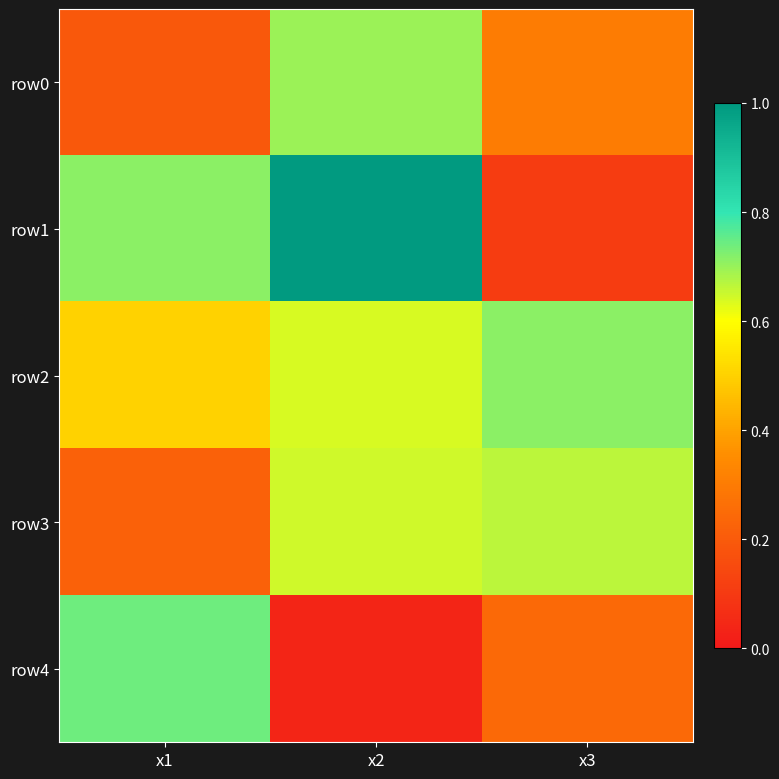

Reading right to left, transcribe all the data shown in this chart.

row0: x3=0.3	x2=0.7	x1=0.2
row1: x3=0.1	x2=1.0	x1=0.7
row2: x3=0.7	x2=0.6	x1=0.5
row3: x3=0.7	x2=0.6	x1=0.2
row4: x3=0.2	x2=0.0	x1=0.7